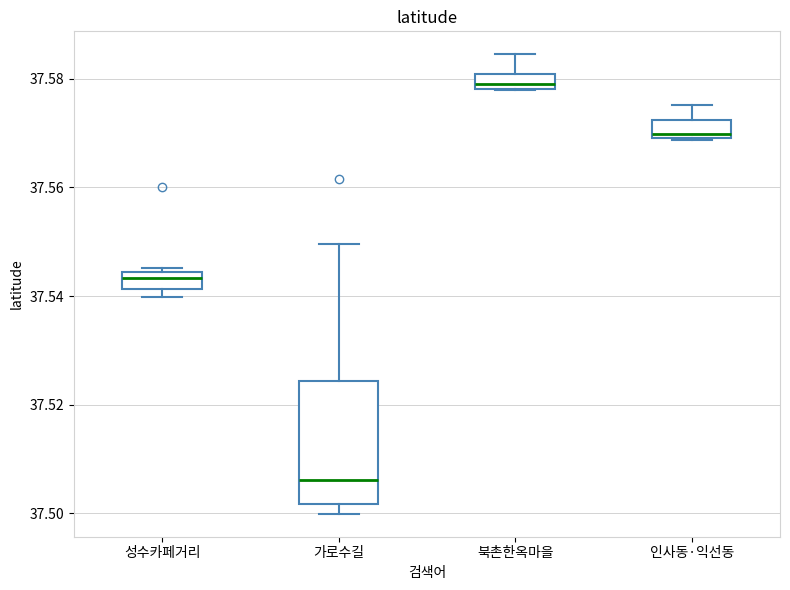

Where does the upper whisker of the box for 인사동·익선동 end on the y-axis? The values are not printed on the chart, so give them approximately, as read against the axis.

37.576